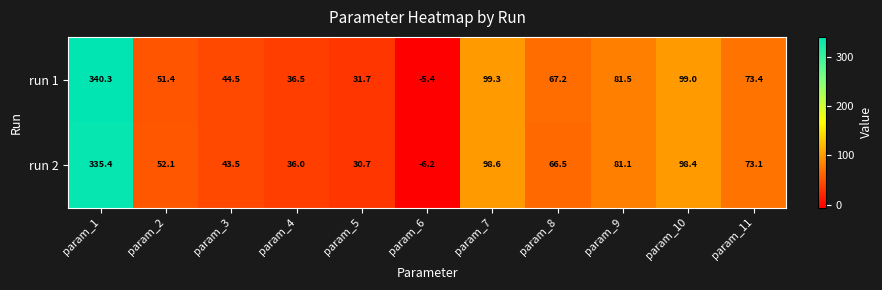

What is the sum of the run 1 values at param_2 and param_8?

118.6